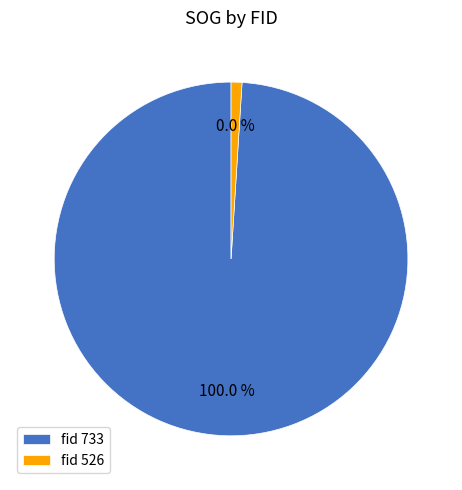

How many segments does this pie chart have?

2